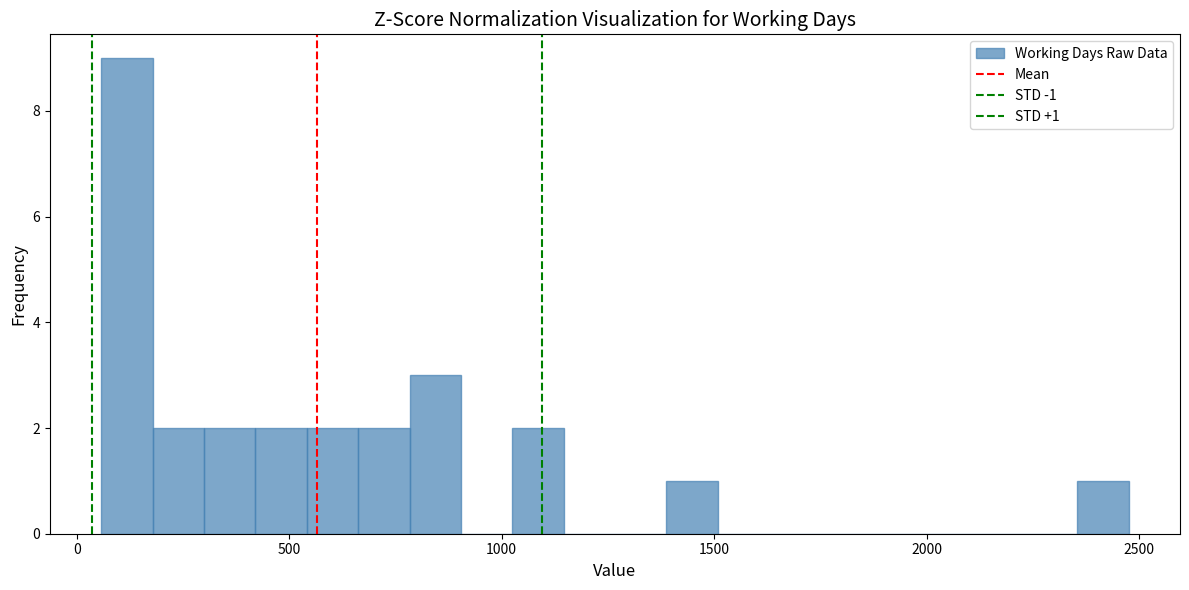

Around what value on the x-axis is the tallest bar? Give the approximate position of its centre, as read against the axis.

100